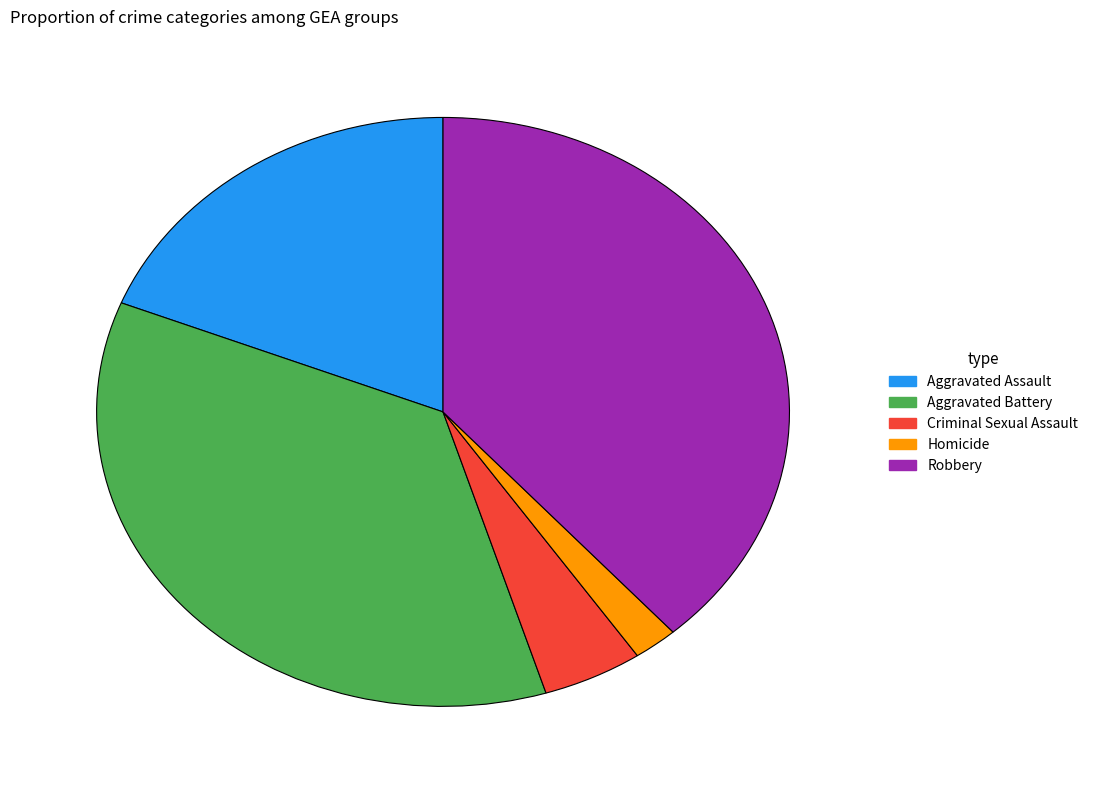

The Aggravated Battery slice represents 36% of the pie. True or false?

True